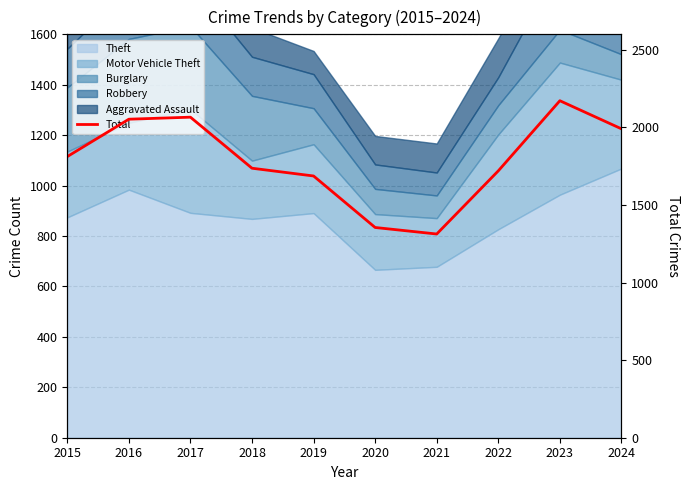

At which category does the chart reach its minimum across all series?

2021